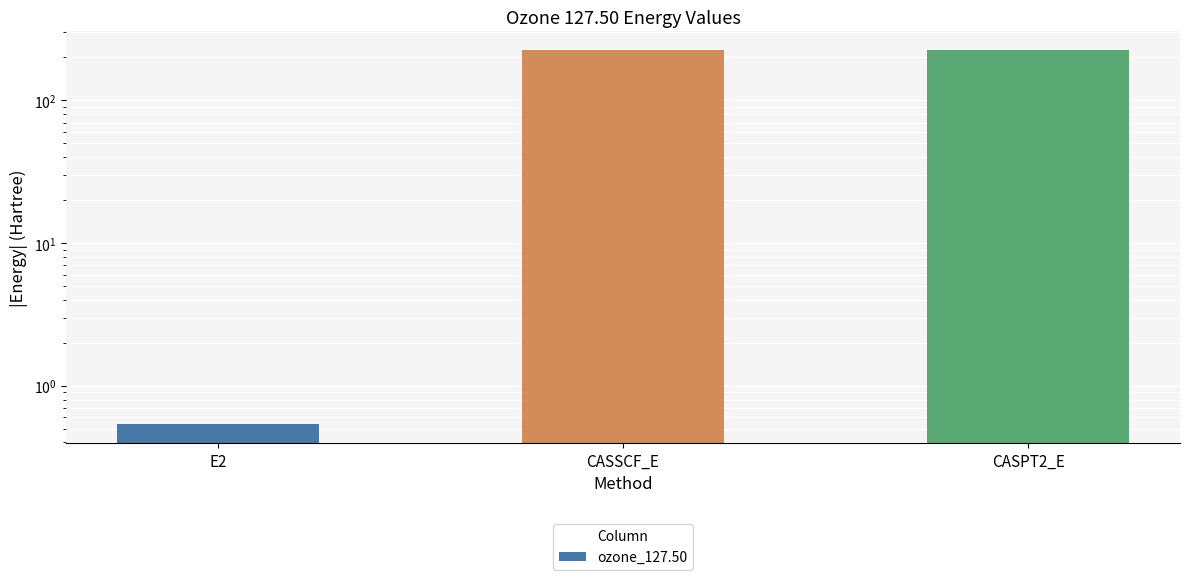

Does the chart contain stacked bars?

No